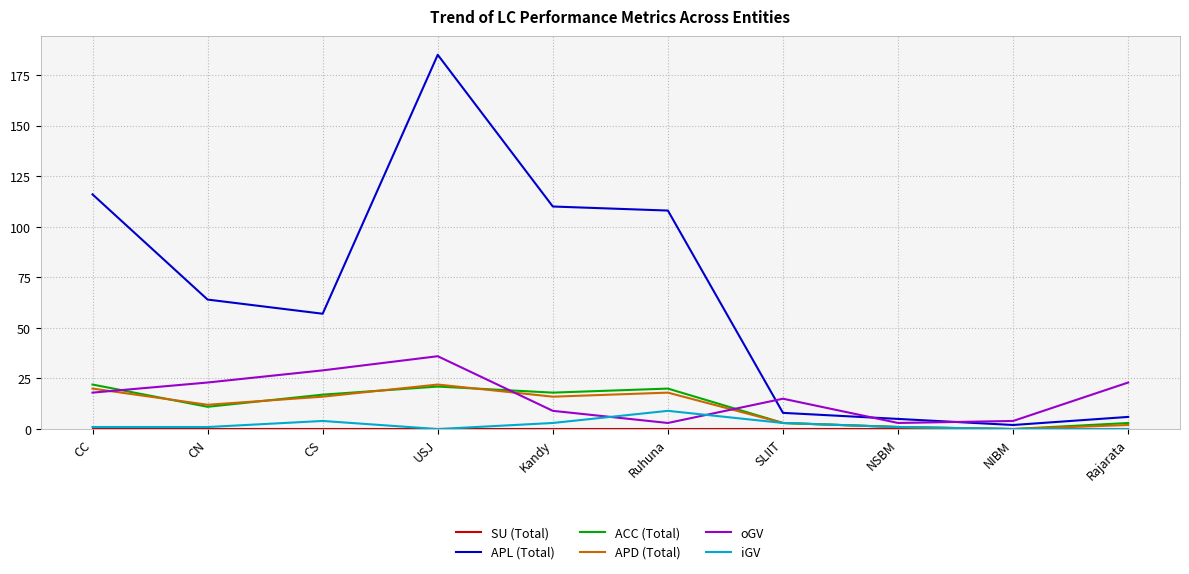

What is the spread (max minus min) of values at USJ?

185